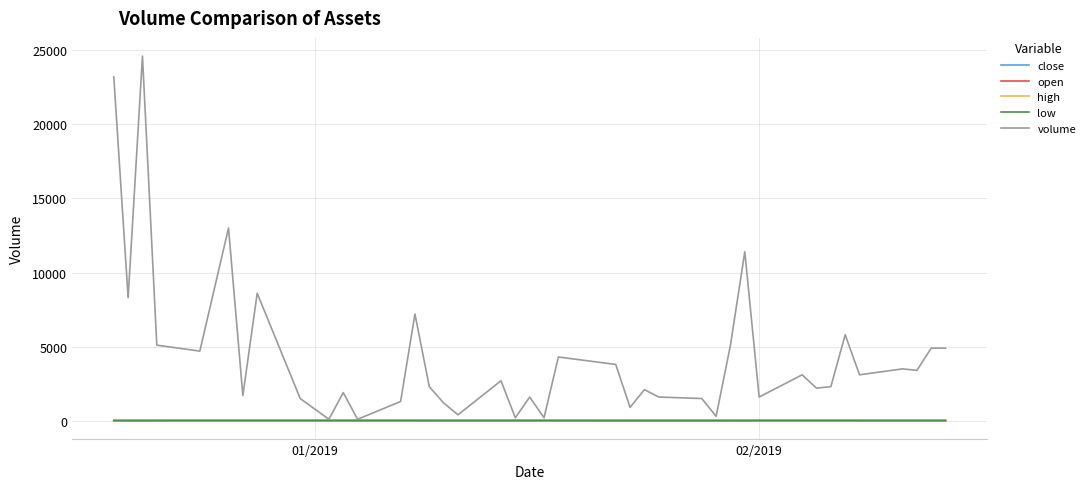

True or false: close has more than 1 interior local peaks.

True